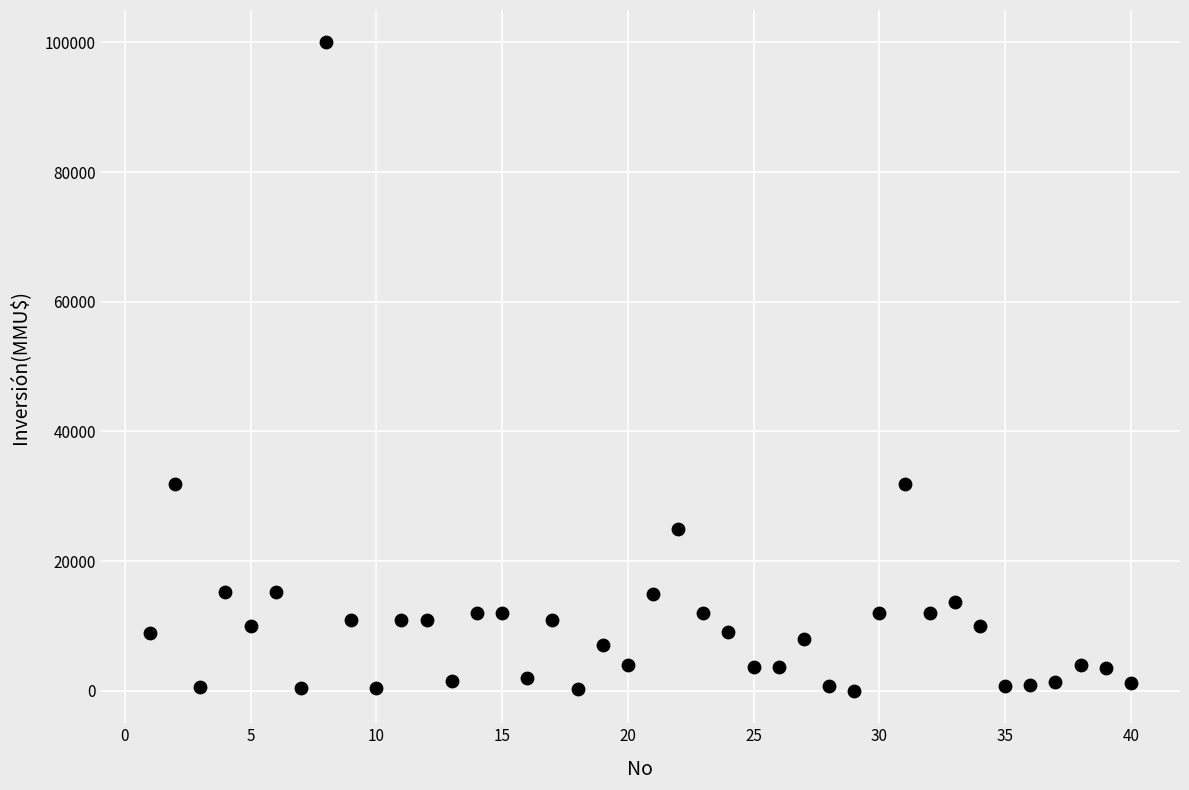

What is the range of Y values (max minus min)?

100000